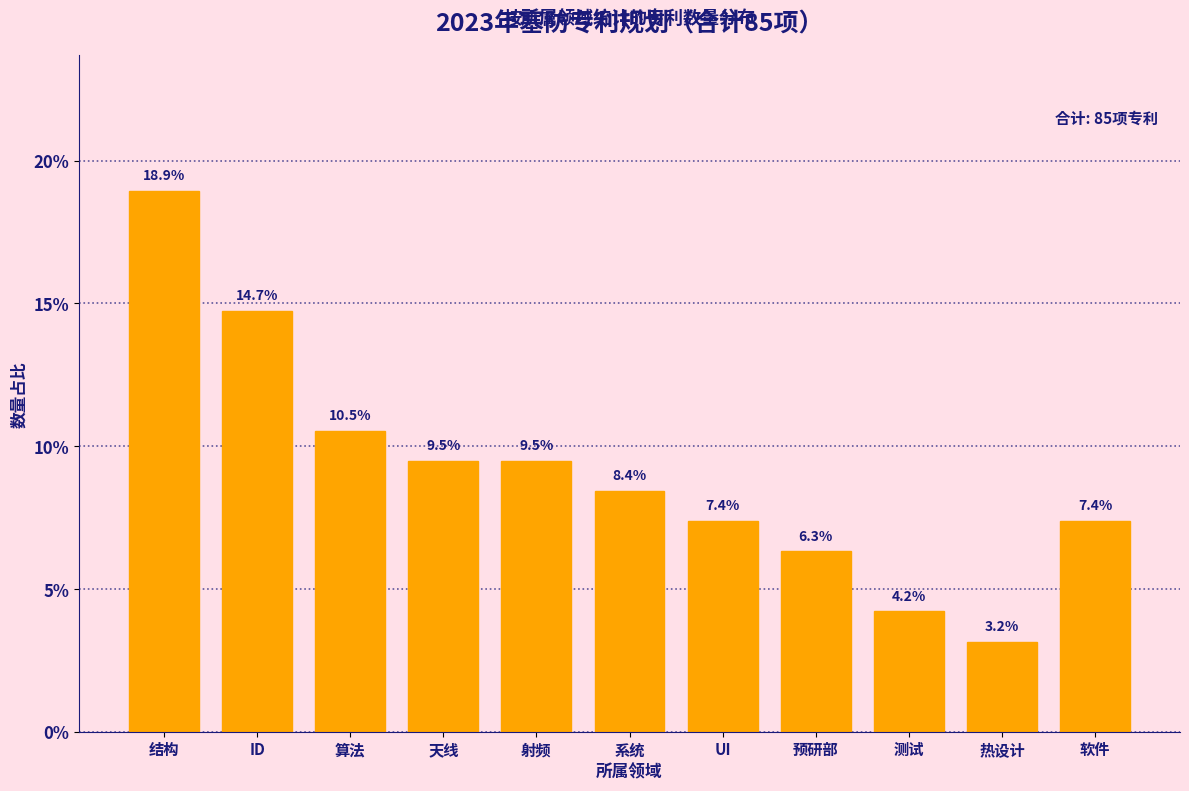

Reading left to right, transcribe all the data shown in this chart.

结构=18.9	ID=14.7	算法=10.5	天线=9.5	射频=9.5	系统=8.4	UI=7.4	预研部=6.3	测试=4.2	热设计=3.2	软件=7.4